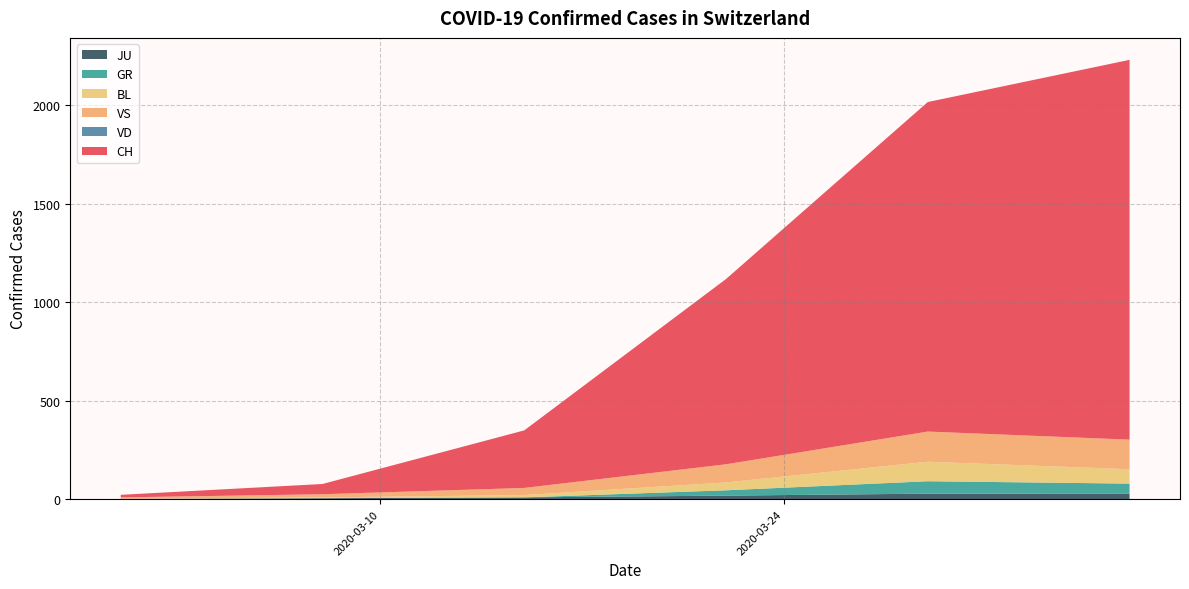

Does the chart have visible grid lines?

Yes